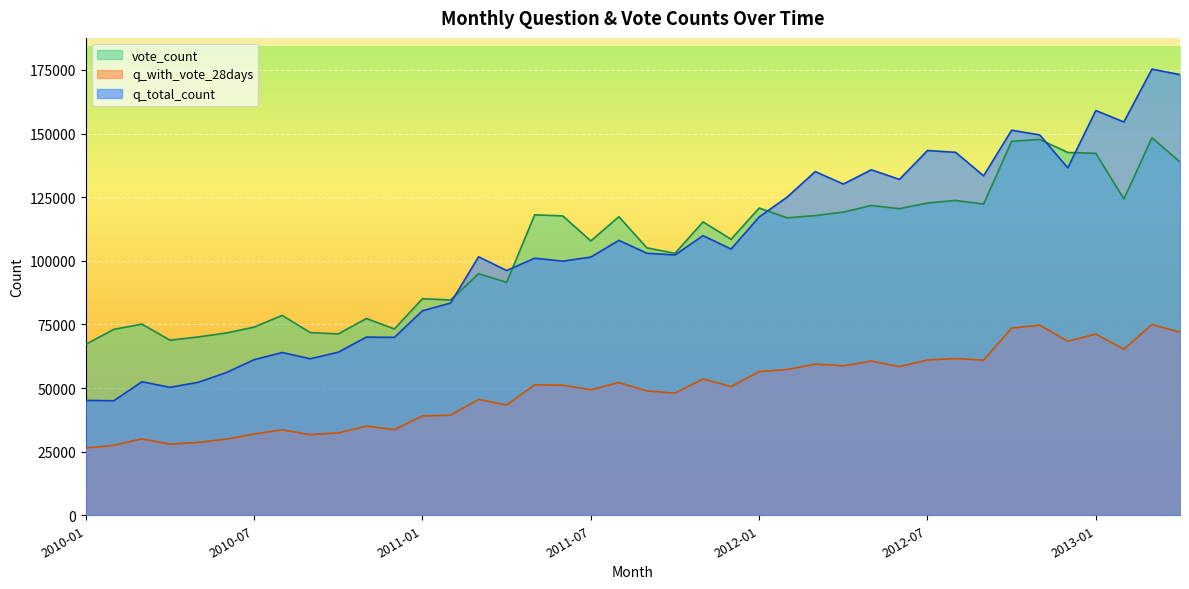

What is the difference between the vote_count values at 2010-02 and 2012-08?

50659